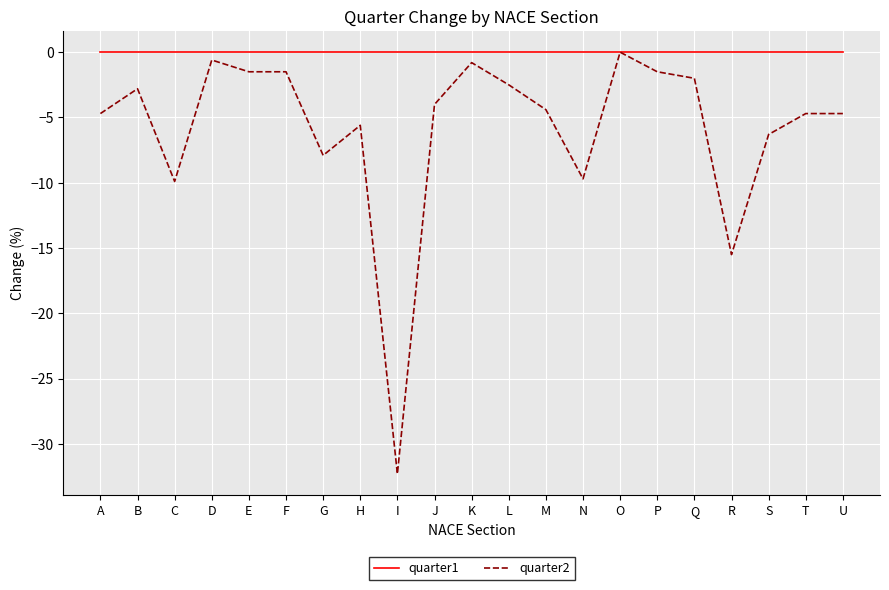

Reading left to right, list all the values displayed in this chart.

quarter1: A=0.0	B=0.0	C=0.0	D=0.0	E=0.0	F=0.0	G=0.0	H=0.0	I=0.0	J=0.0	K=0.0	L=0.0	M=0.0	N=0.0	O=0.0	P=0.0	Q=0.0	R=0.0	S=0.0	T=0.0	U=0.0
quarter2: A=-4.7	B=-2.8	C=-9.9	D=-0.6	E=-1.5	F=-1.5	G=-7.9	H=-5.6	I=-32.3	J=-4.0	K=-0.8	L=-2.5	M=-4.4	N=-9.7	O=0.0	P=-1.5	Q=-2.0	R=-15.5	S=-6.3	T=-4.7	U=-4.7